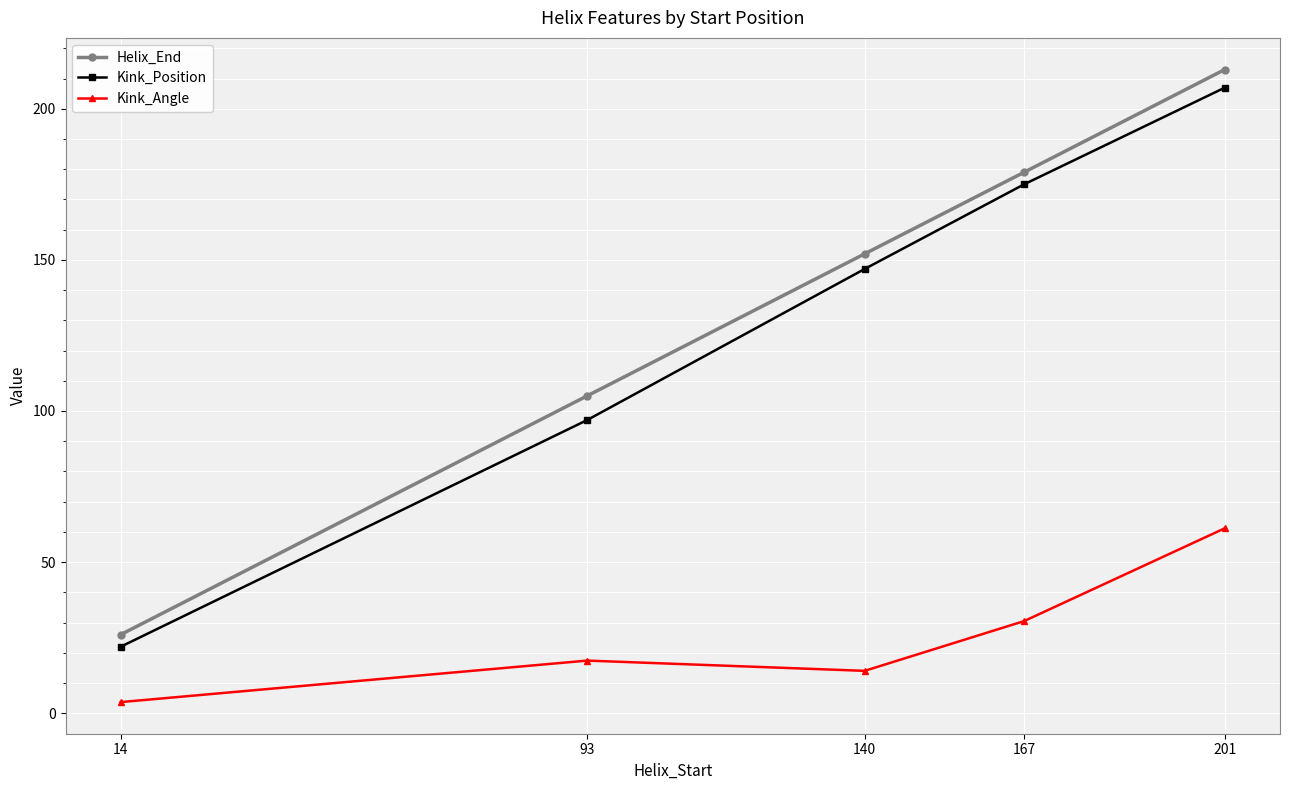

Is it true that Kink_Position equals 175.0 at 167?

True